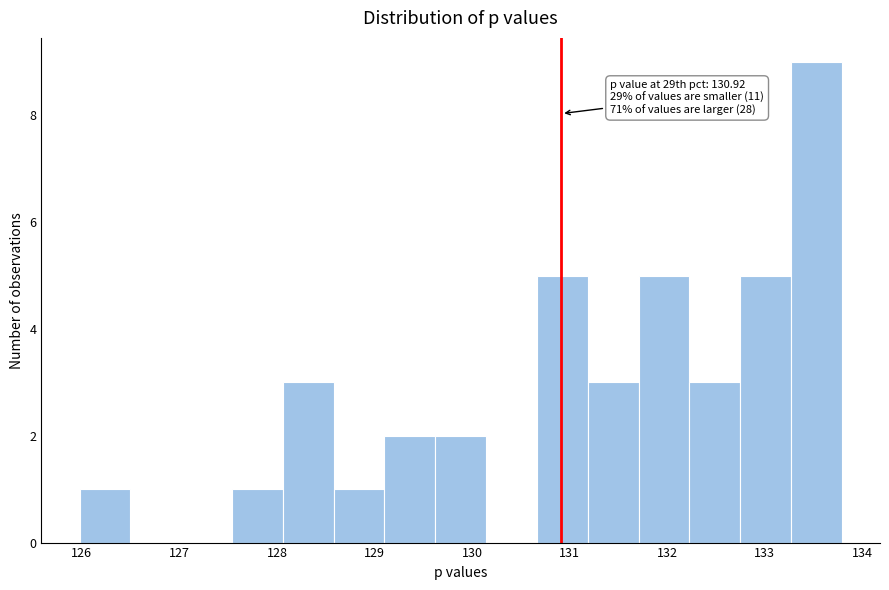

Which range on the x-axis has the tallest bar?

133.3 to 133.8